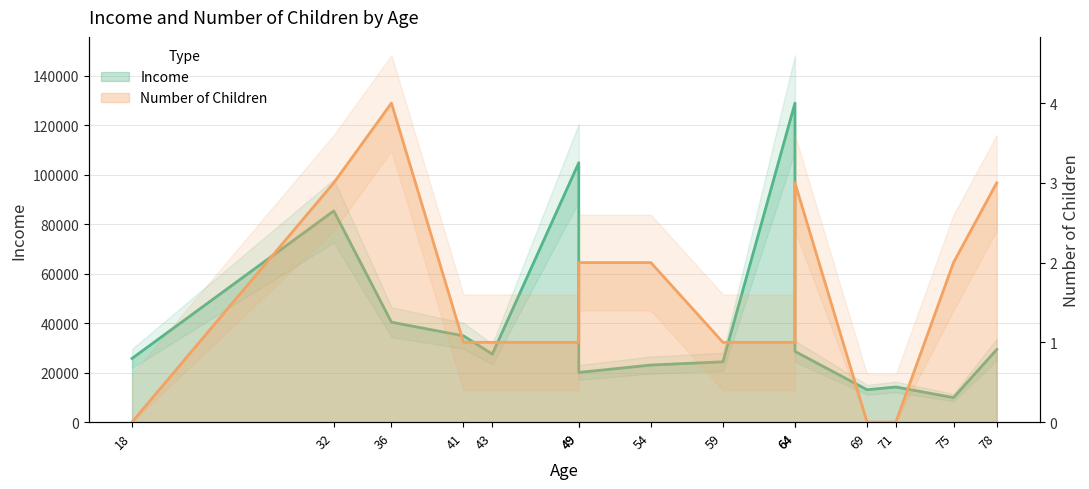

What is the spread (max minus min) of values at 64?

128975.6